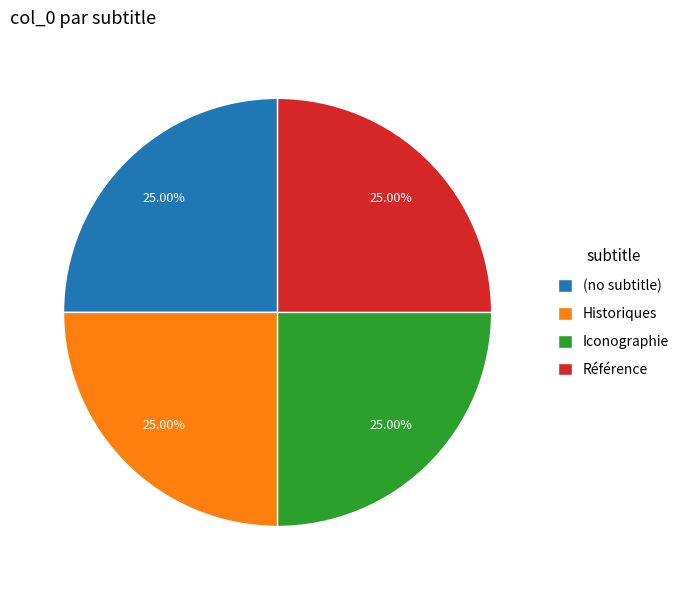

Approximately how many times larger is the value at Iconographie compared to (no subtitle)?

1.0